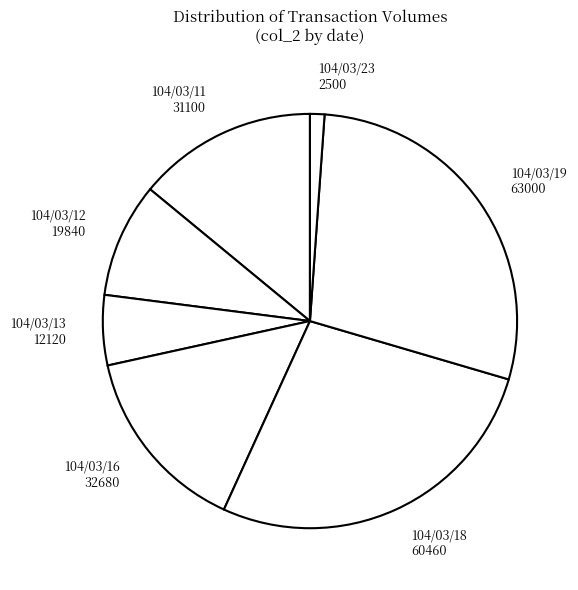

Approximately how many times larger is the value at 104/03/16 compared to 104/03/19?

0.5